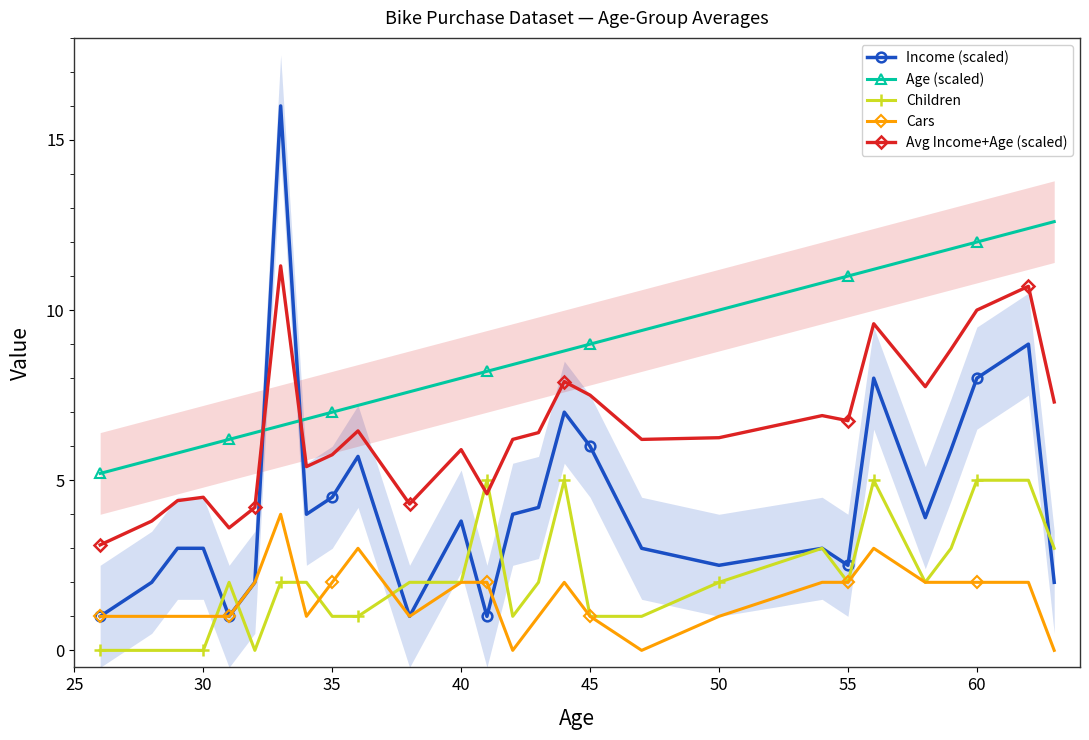

The value of Income (scaled) at 50 is 1.4. True or false?

False